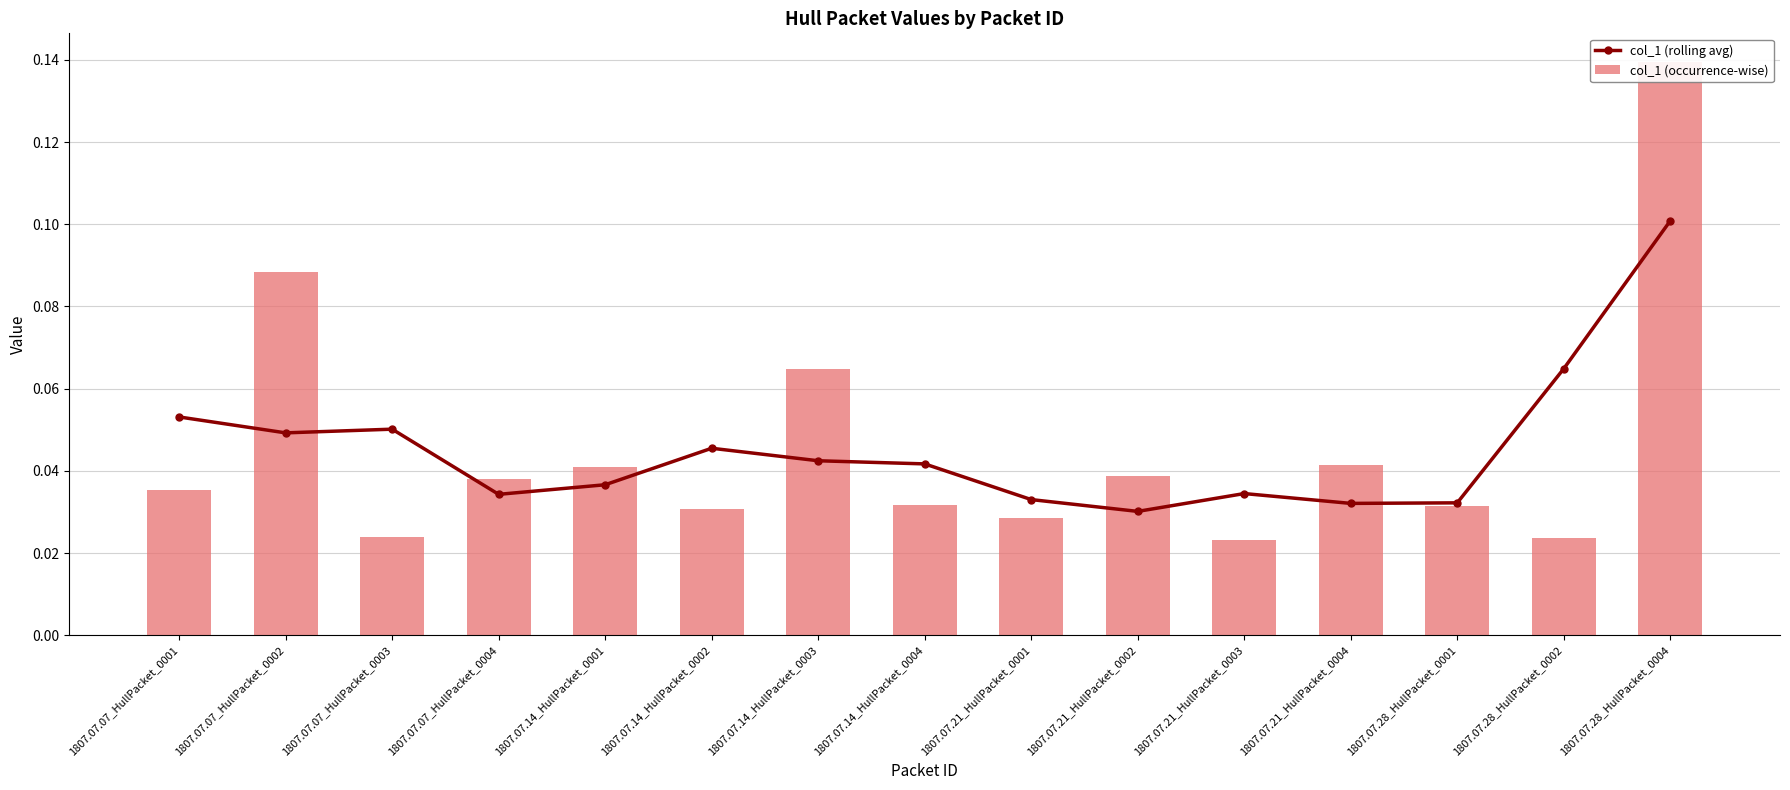

Is it true that col_1 (occurrence-wise) equals 0.0 at 1807.07.07_HullPacket_0003?

False